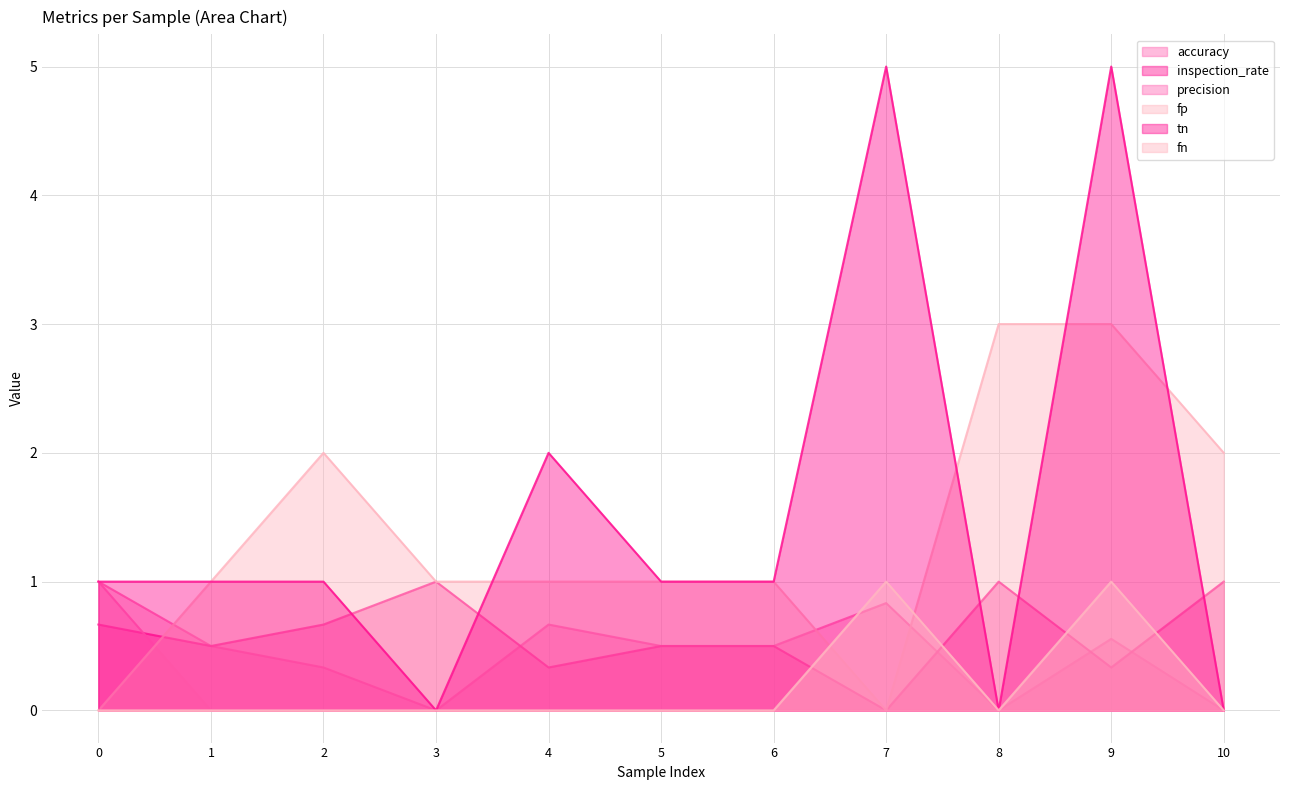

At 7, list the series in order from largest to smallest.

tn, fn, accuracy, inspection_rate, precision, fp